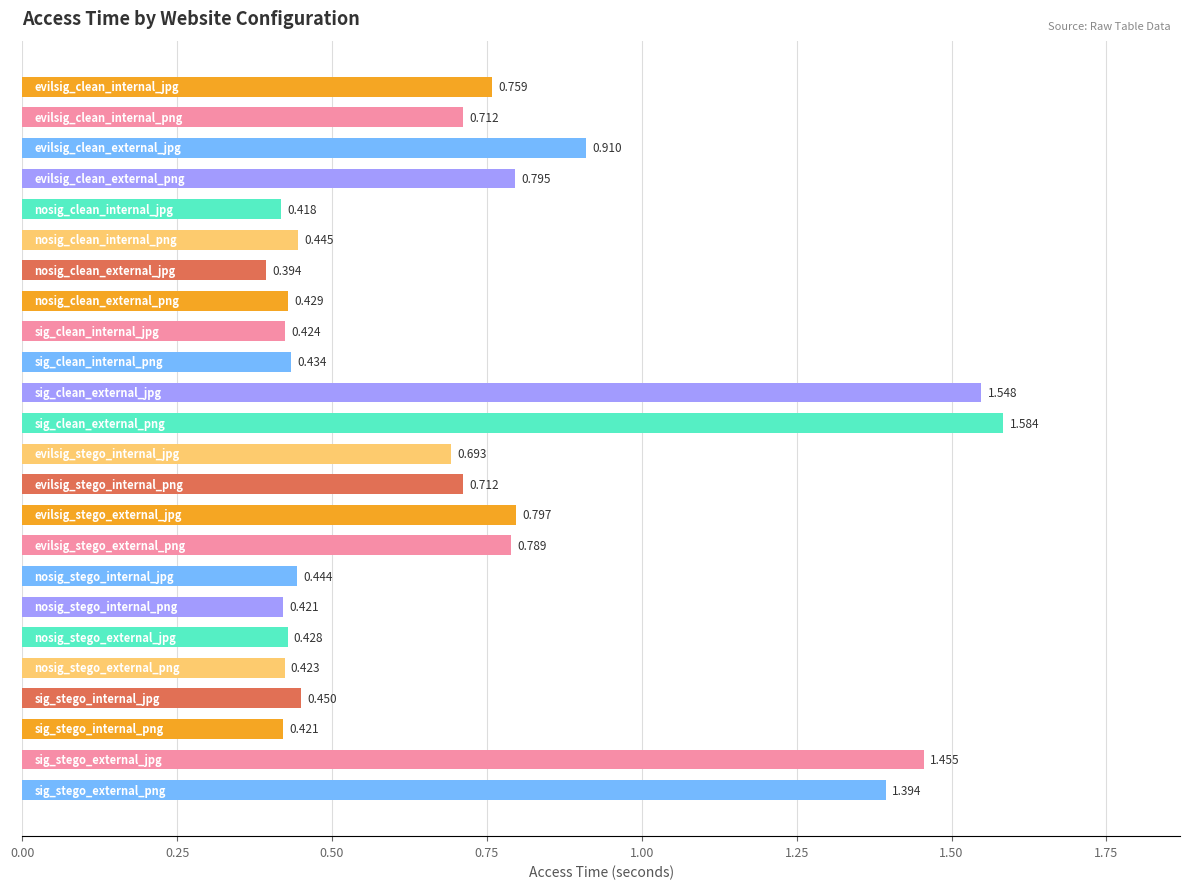

How many bars are there in total?

24